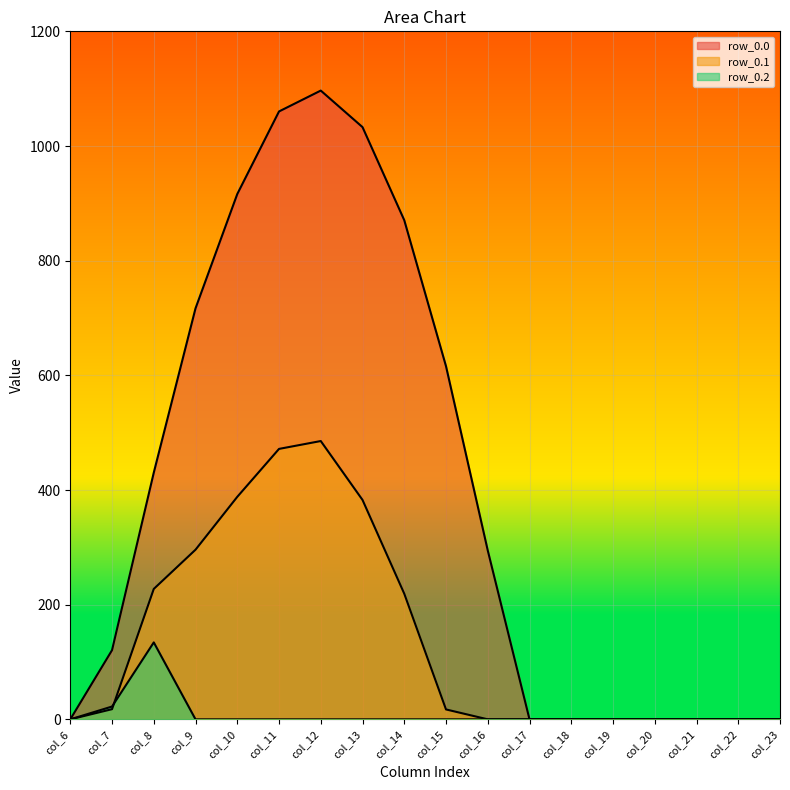

True or false: row_0.0_line and row_0.1_line cross at least once.

False